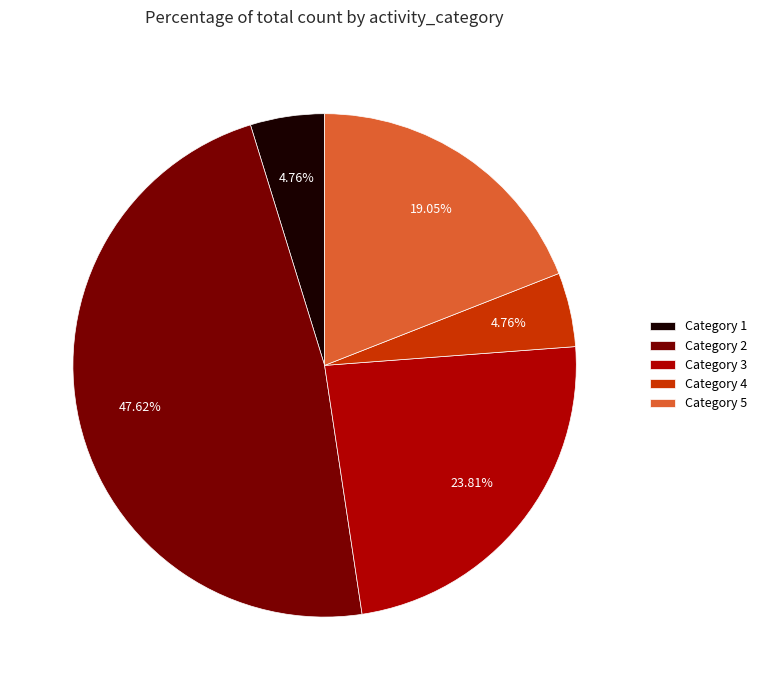

Is there any slice that represents more than half of the pie?

No